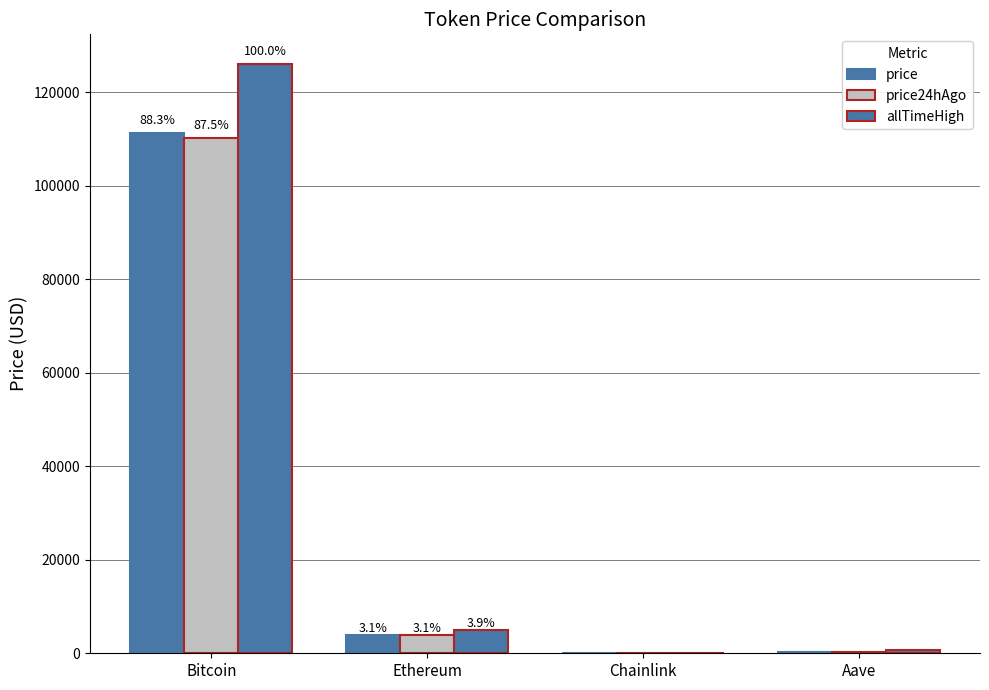

Does the chart contain stacked bars?

No